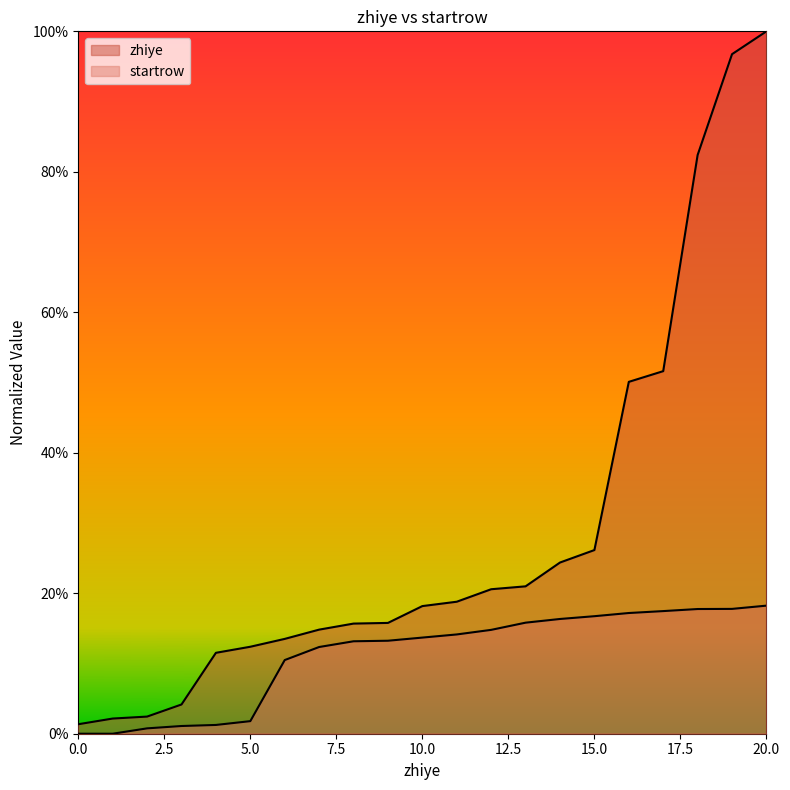

Rank the categories by value from lowest to highest.

1061859, 1085290, 1093390, 1143349, 1356593, 1381619, 1414024, 1452265, 1477200, 1479968, 1549430, 1567436, 1618968, 1630927, 1729183, 1780635, 2474782, 2518983, 3410903, 3827117, 3921365